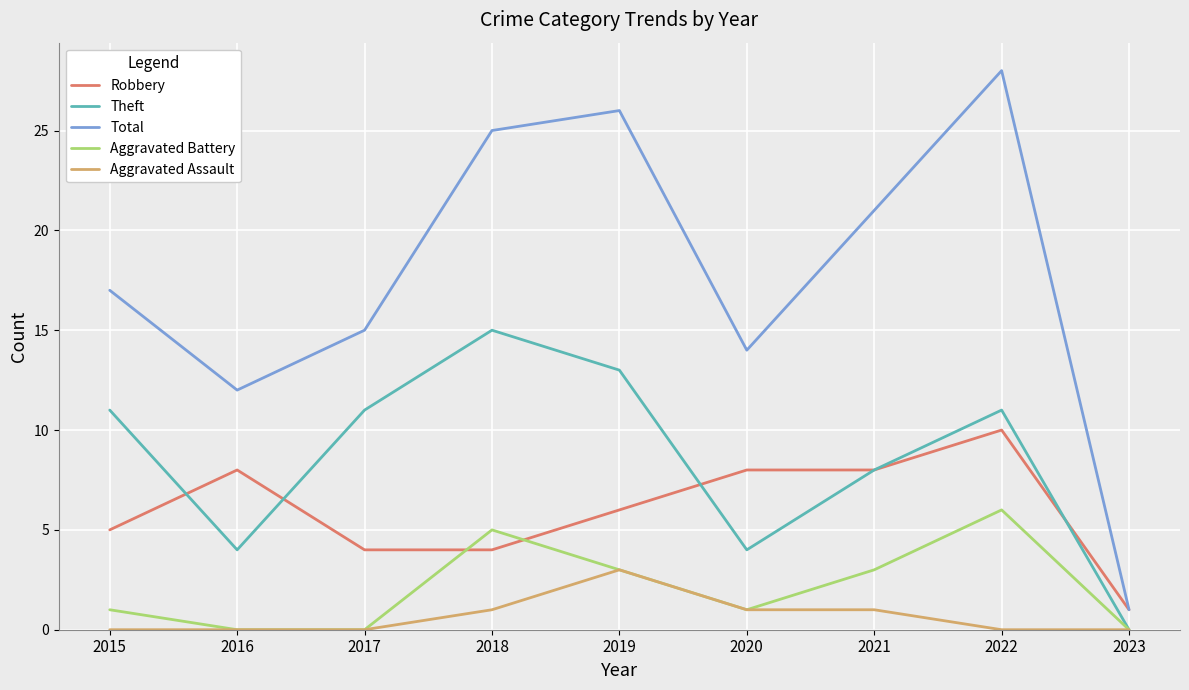

After their last crossing, which series has the higher values: Theft or Robbery?

Robbery